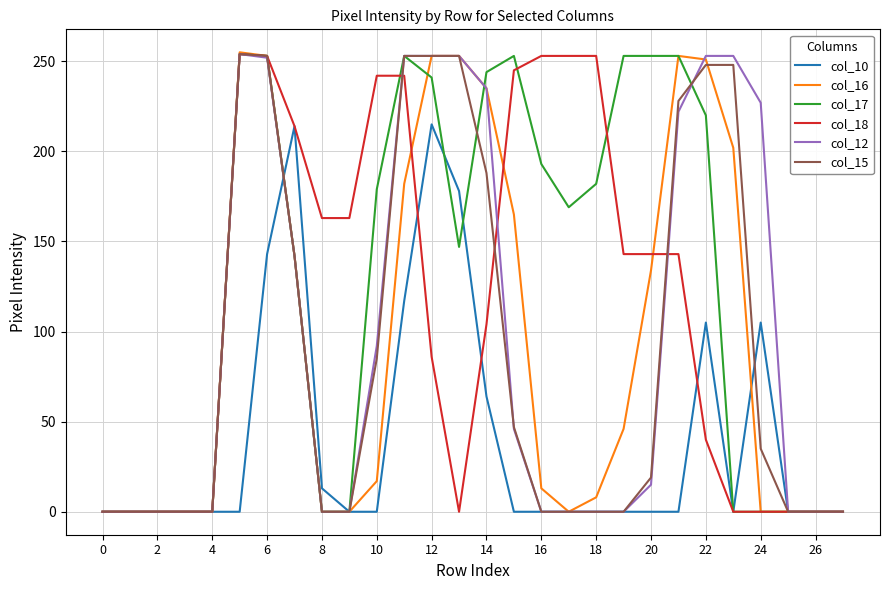

What is the maximum value shown in the chart?

255